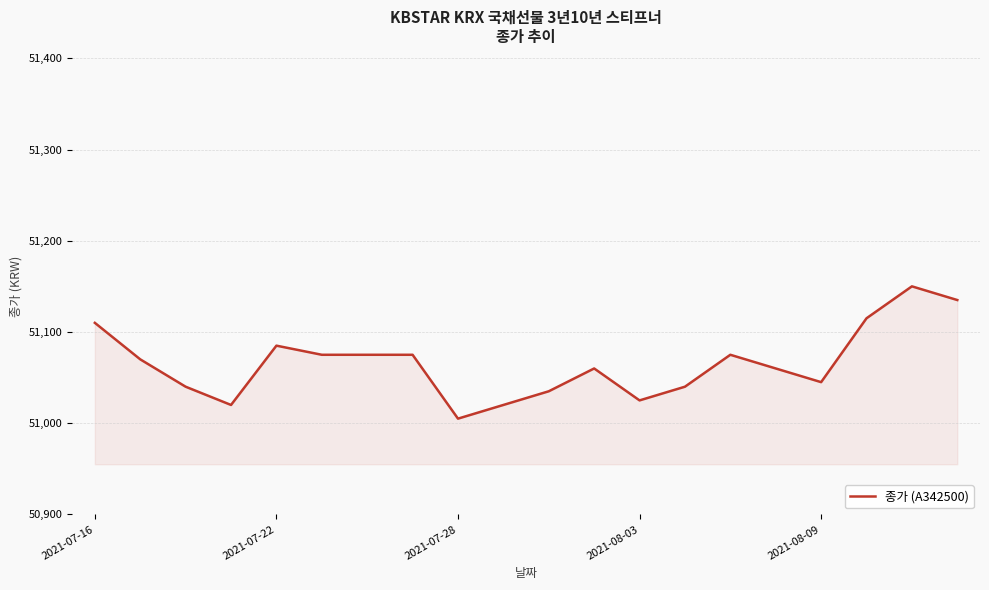

What is the maximum value shown in the chart?

51150